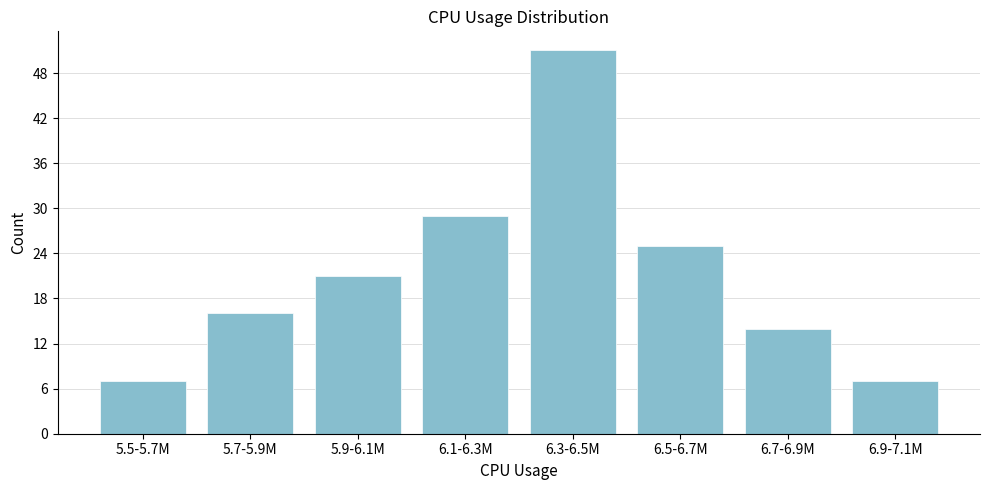

Reading left to right, extract all data points from this chart.

7	16	21	29	51	25	14	7